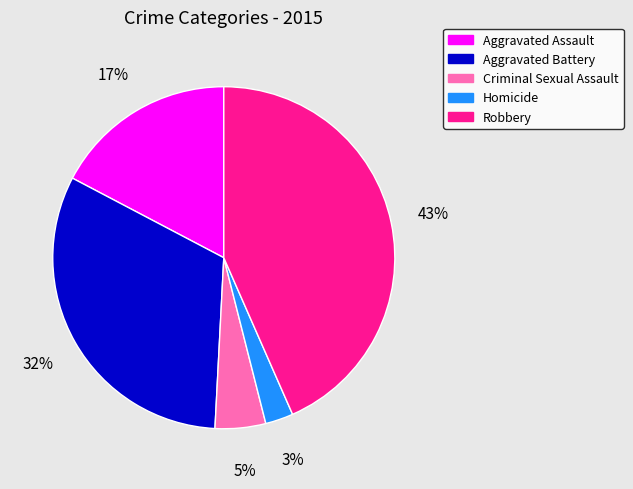

What is the ratio of the value at Criminal Sexual Assault to the value at Aggravated Assault?

0.3